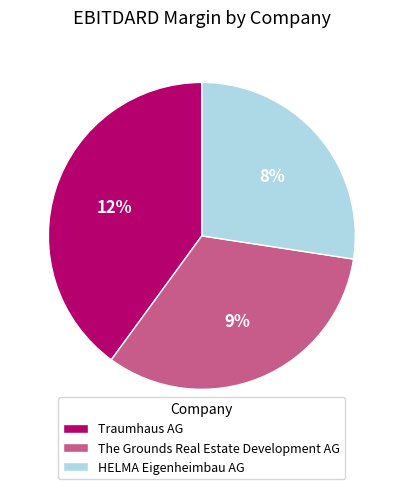

Count the number of slices in the pie.

3